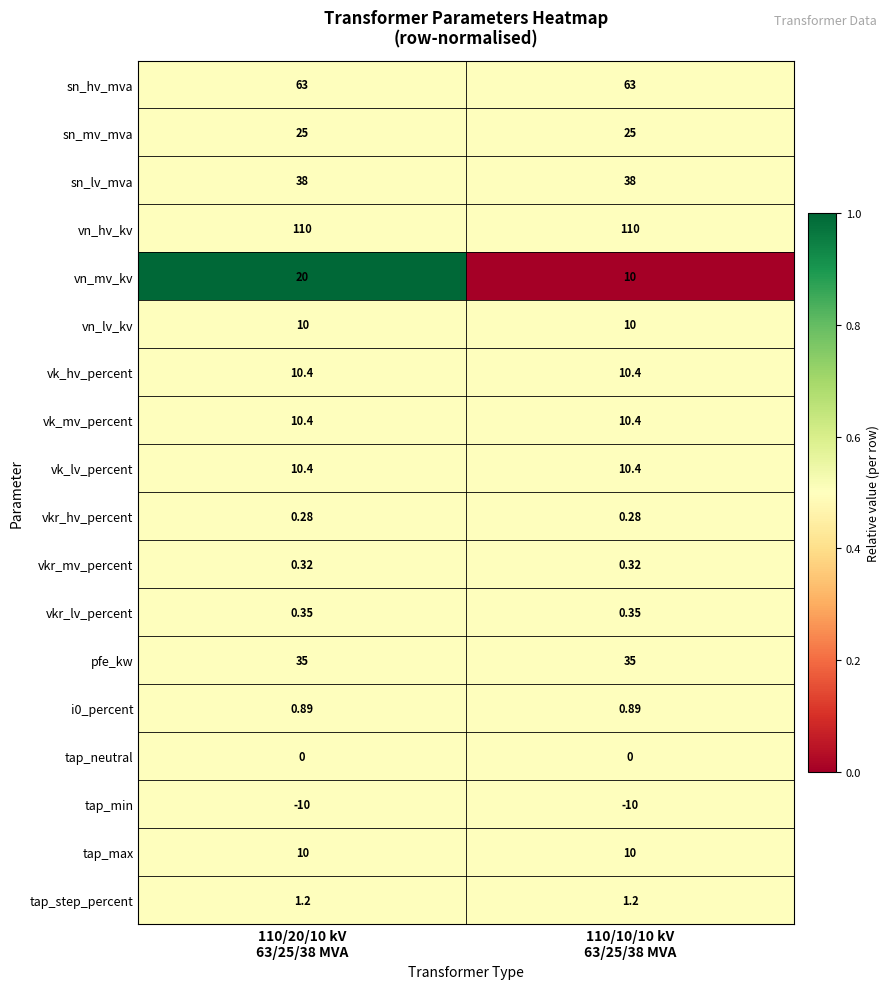

What is the greatest value displayed?

110.0